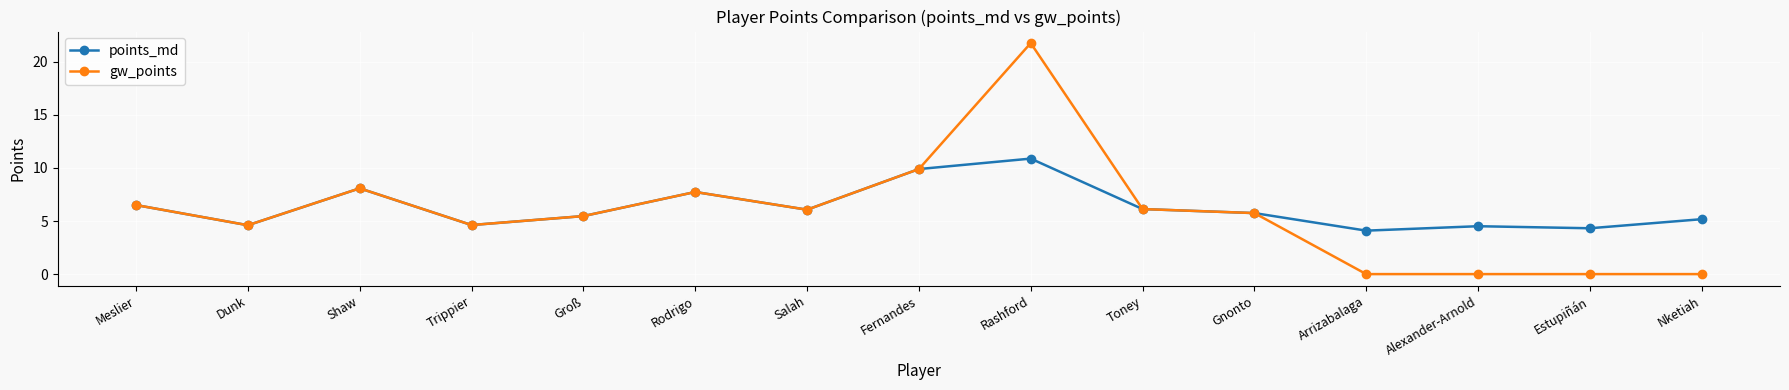

Rank the series by their average value, from highest to lowest.

points_md, gw_points